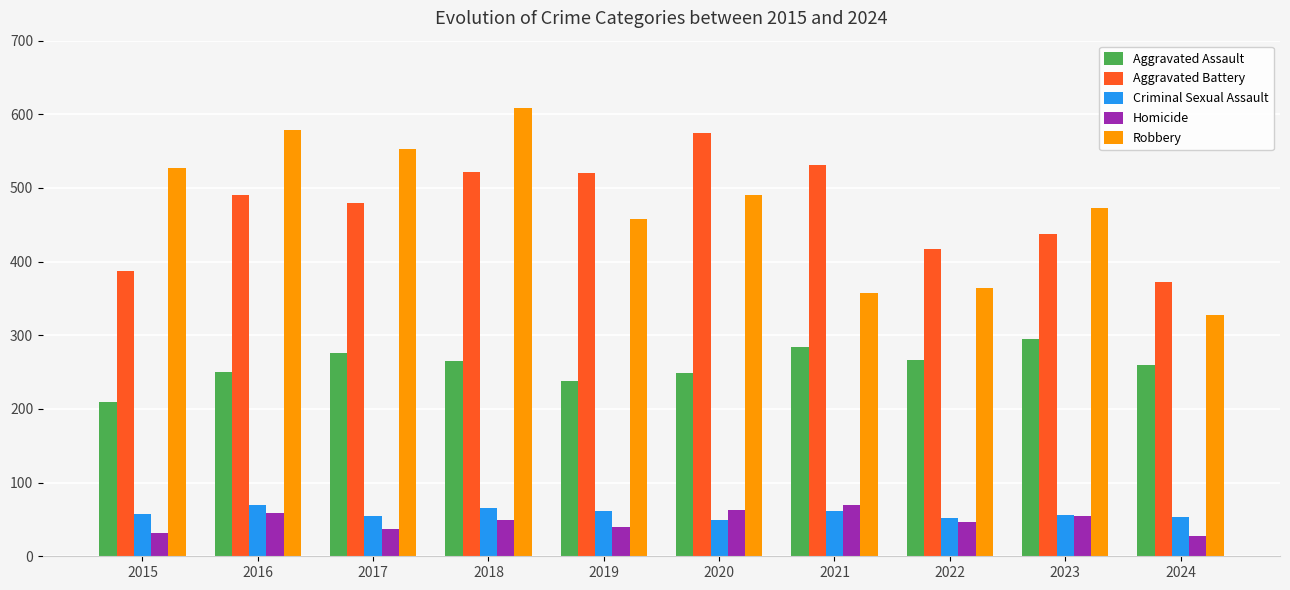

Which series has the widest spread of values?

Robbery